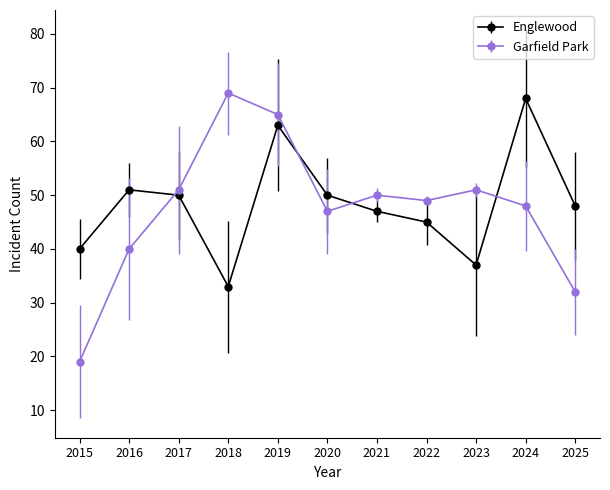

At which label does Garfield Park reach its peak?

2018